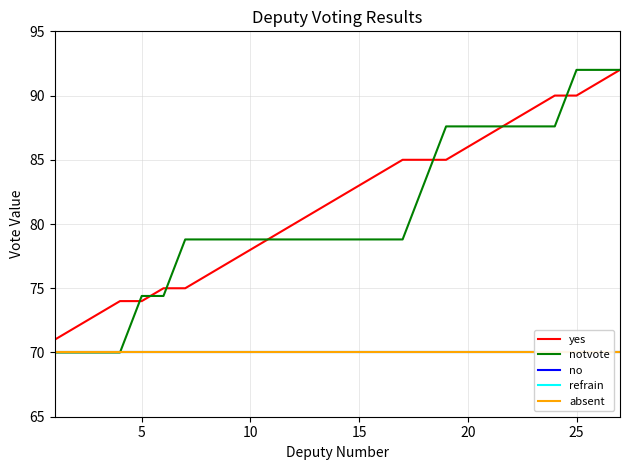

What is the highest value of the yes series?

92.0